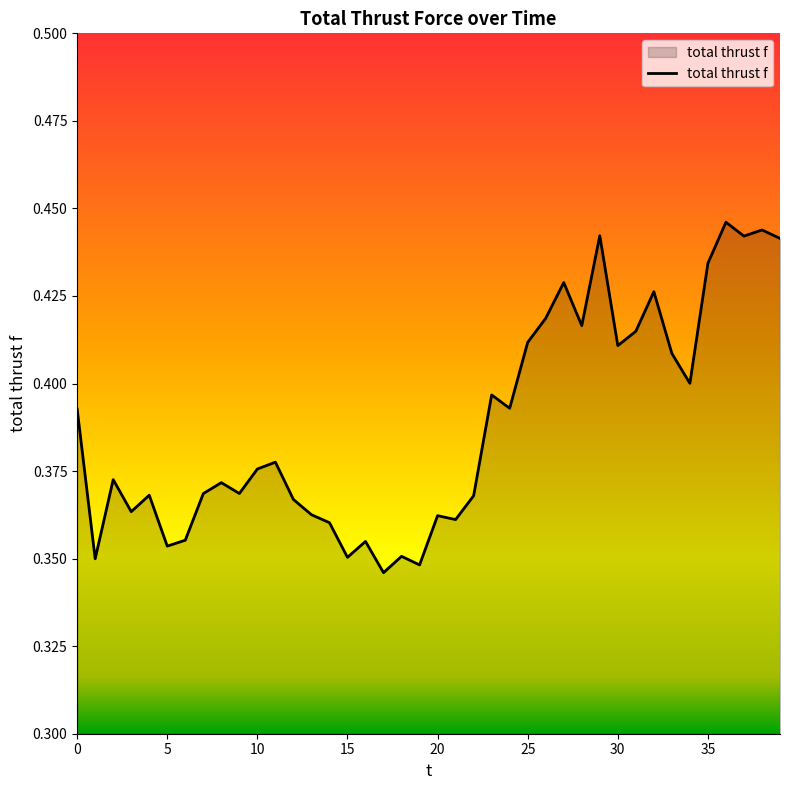

What is the maximum value shown in the chart?

0.4